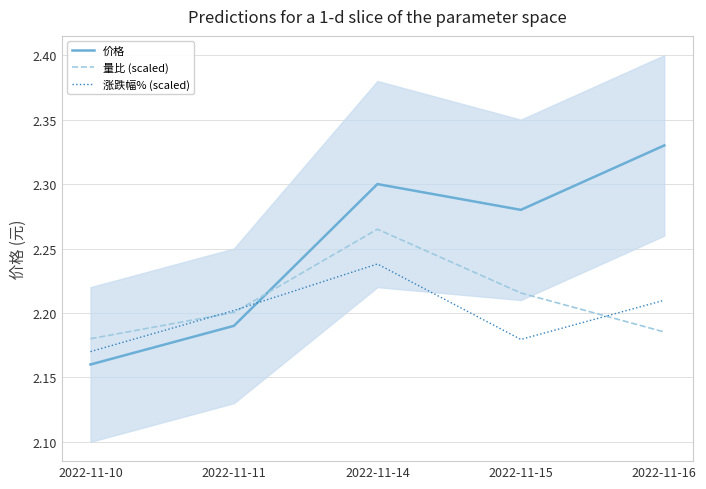

What value does the 价格 series have at 2022-11-11?

2.2